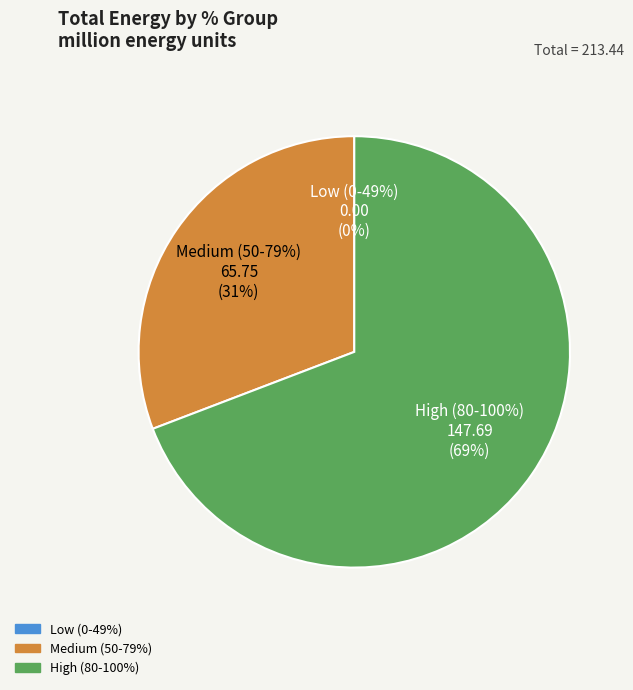

Does 24 represent more than half of the total?

No